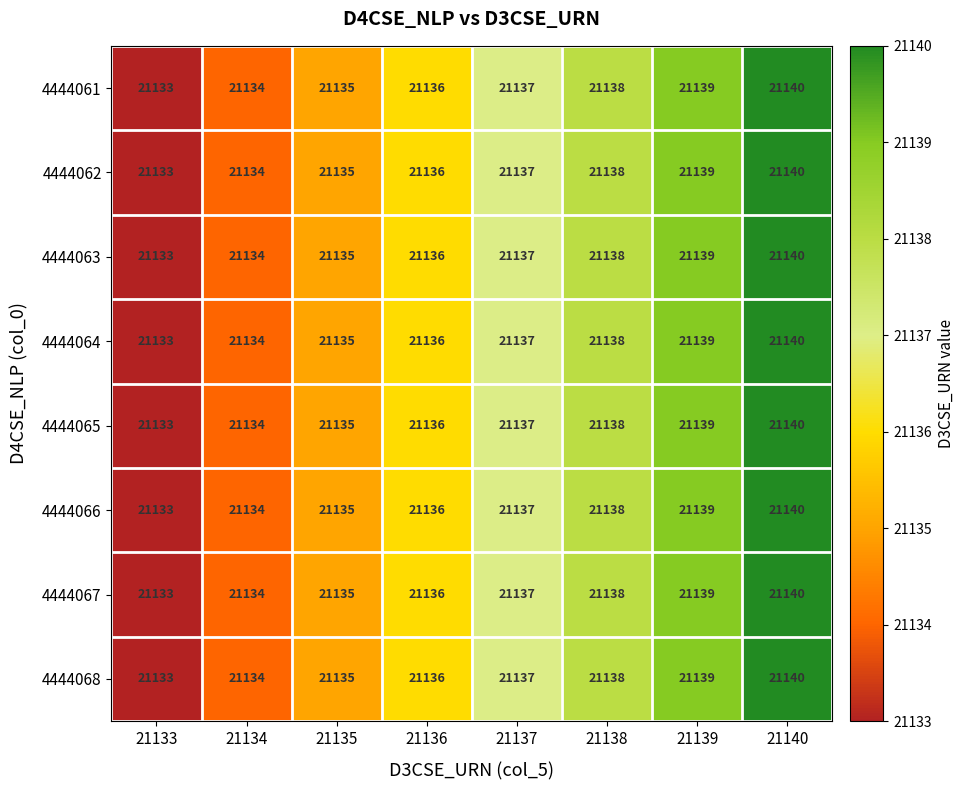

What is the greatest value displayed?

21140